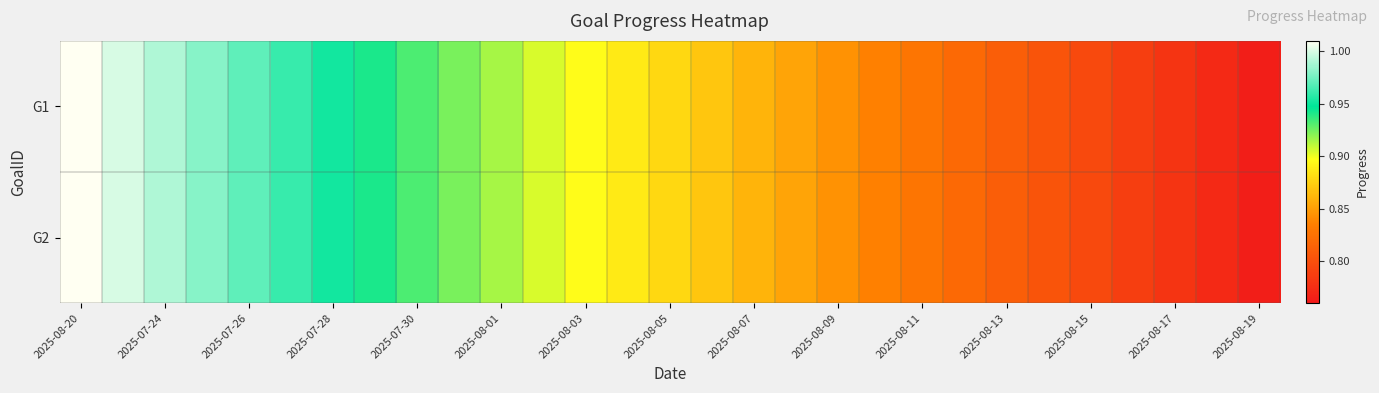

At which category is the sum across all series the highest?

2025-08-20